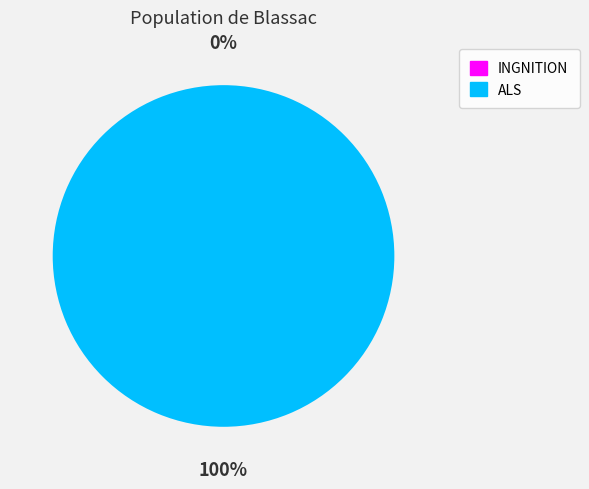

Rank the categories by value from highest to lowest.

ALS, INGNITION